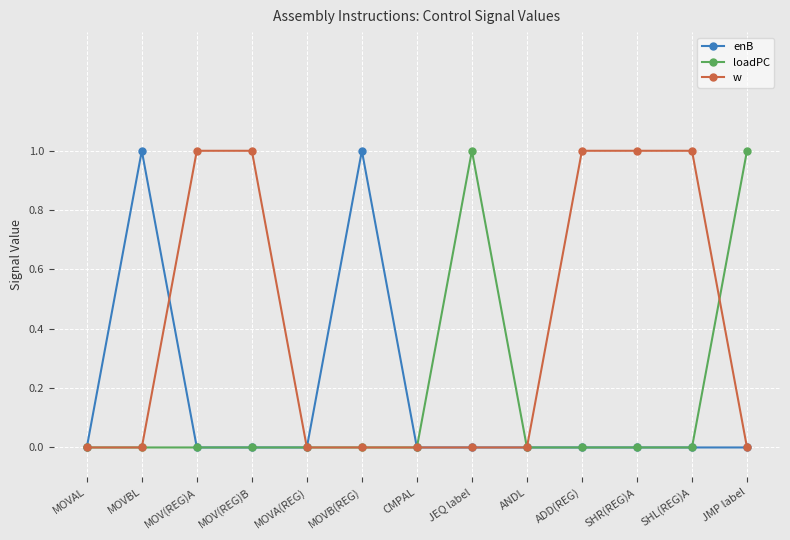

Is the value of loadPC at JMP label greater than the value of w at MOVAL?

Yes